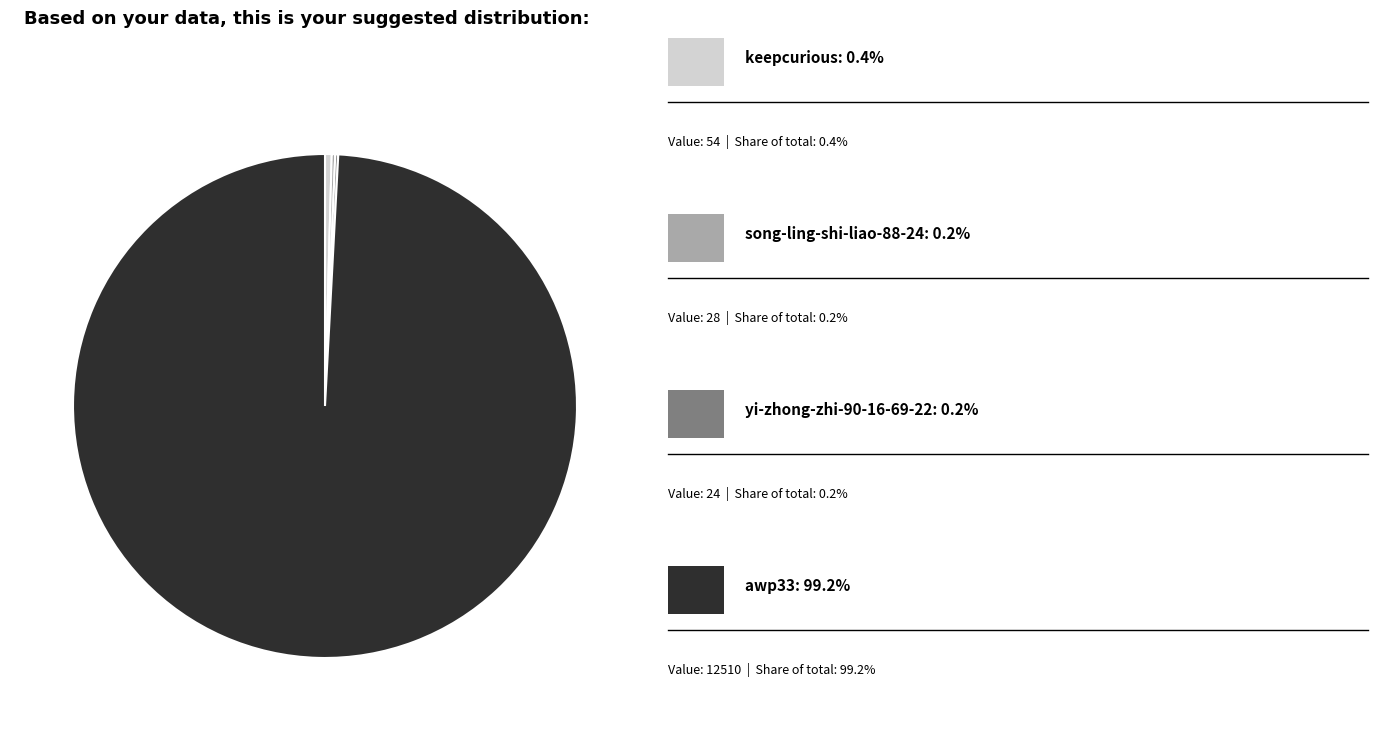

Does any single category account for the majority?

Yes